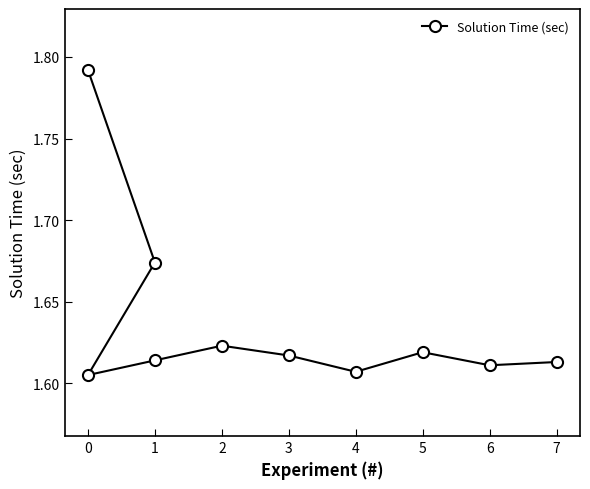

What is the average value?

1.6